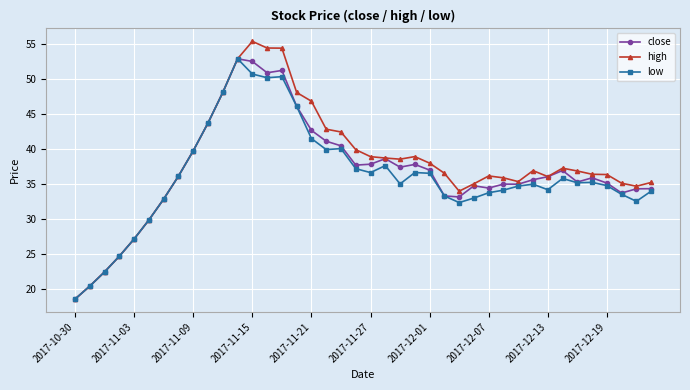

What is the highest value of the high series?

55.4